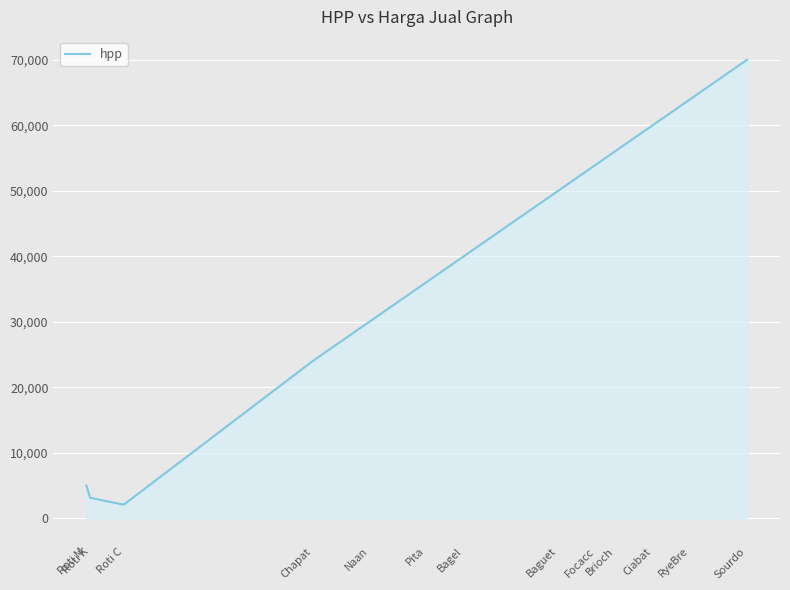

What is the change in value from Ciabat to Sourdo?

+10000